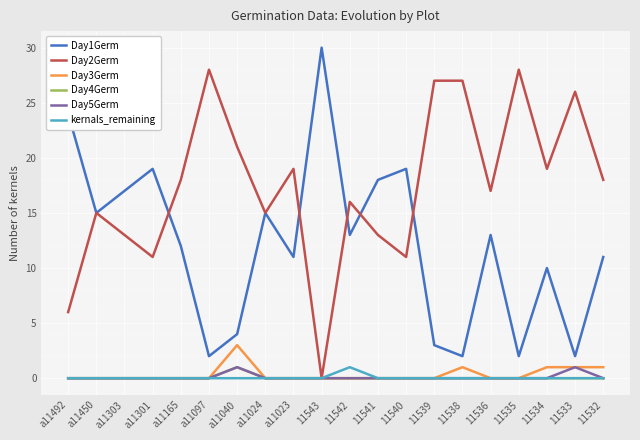

Reading right to left, list all the values displayed in this chart.

Day1Germ: 11	2	10	2	13	2	3	19	18	13	30	11	15	4	2	12	19	17	15	24
Day2Germ: 18	26	19	28	17	27	27	11	13	16	0	19	15	21	28	18	11	13	15	6
Day3Germ: 1	1	1	0	0	1	0	0	0	0	0	0	0	3	0	0	0	0	0	0
Day4Germ: 0	0	0	0	0	0	0	0	0	0	0	0	0	1	0	0	0	0	0	0
Day5Germ: 0	1	0	0	0	0	0	0	0	0	0	0	0	1	0	0	0	0	0	0
kernals_remaining: 0	0	0	0	0	0	0	0	0	1	0	0	0	0	0	0	0	0	0	0